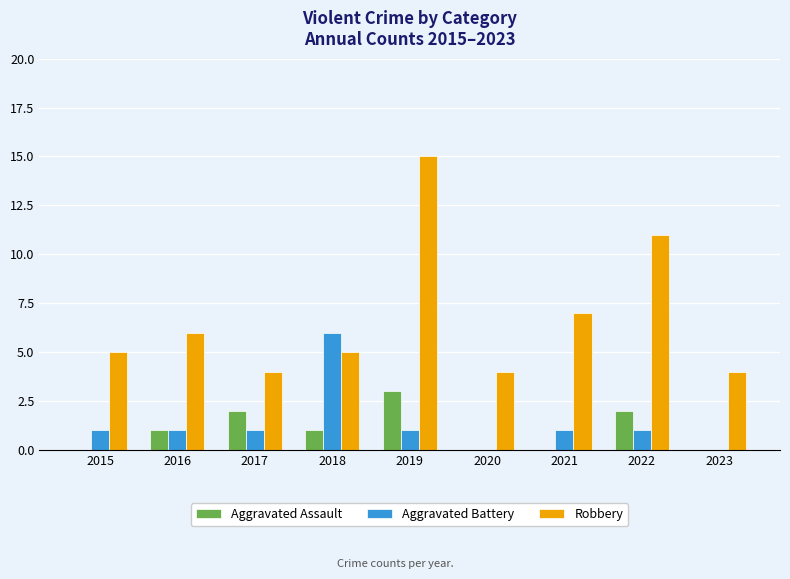

Which category has the highest value across all series?

2019